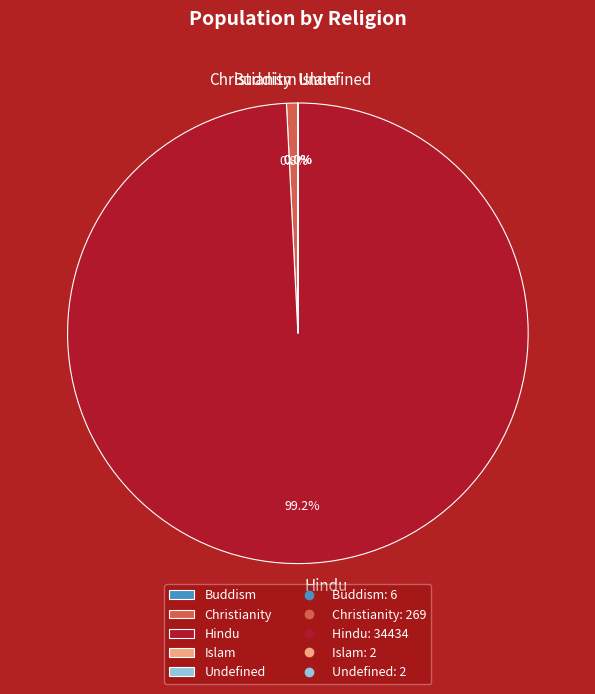

Which slice is the largest?

Hindu